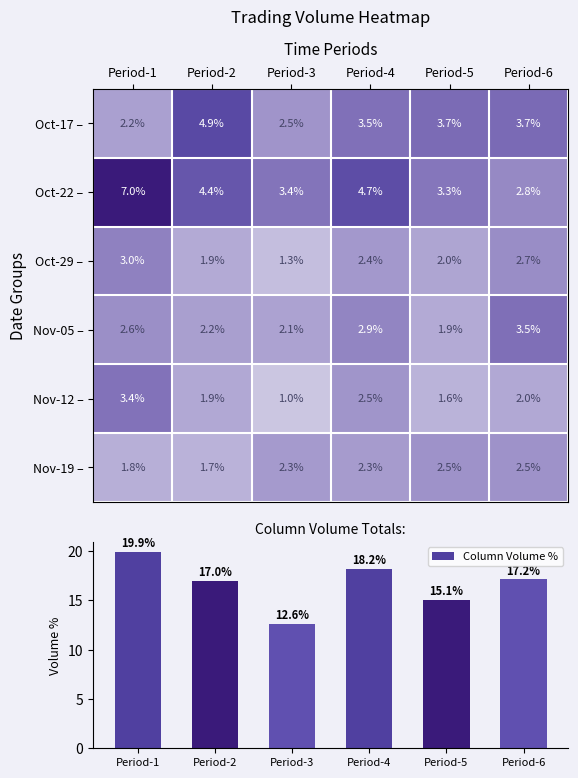

Read the Column Volume % value at Period-6.

17.2